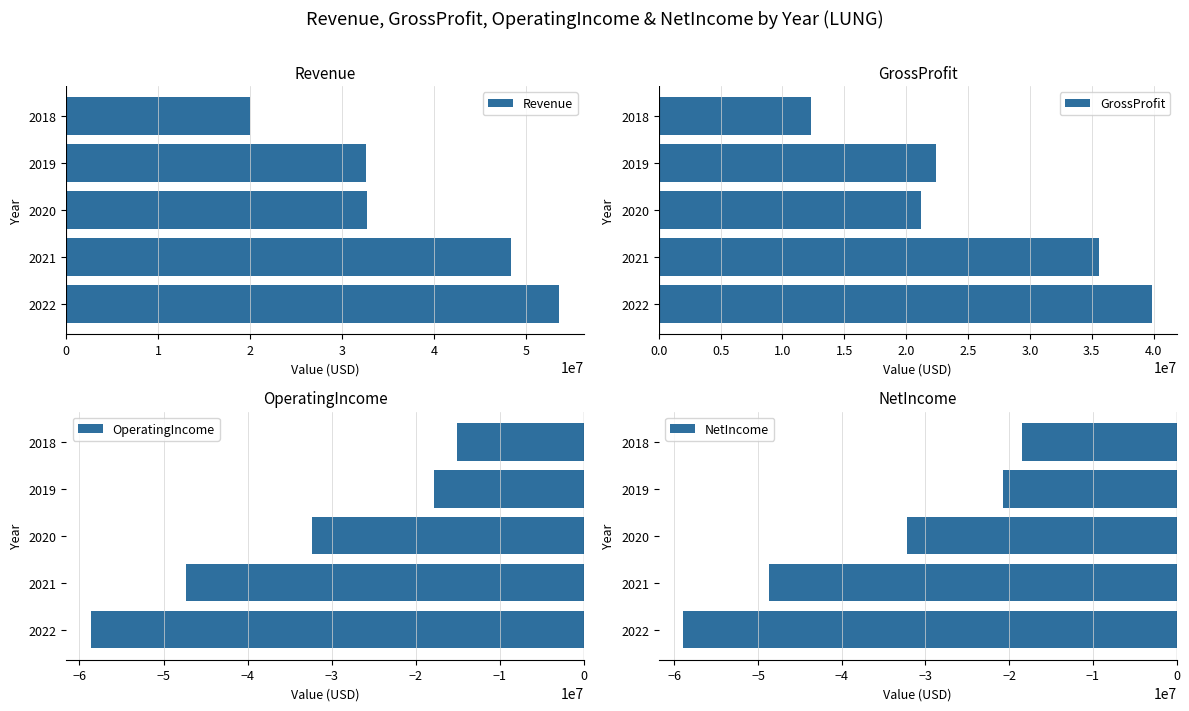

What is the difference between the second highest and second lowest values in the Revenue series?

15821000